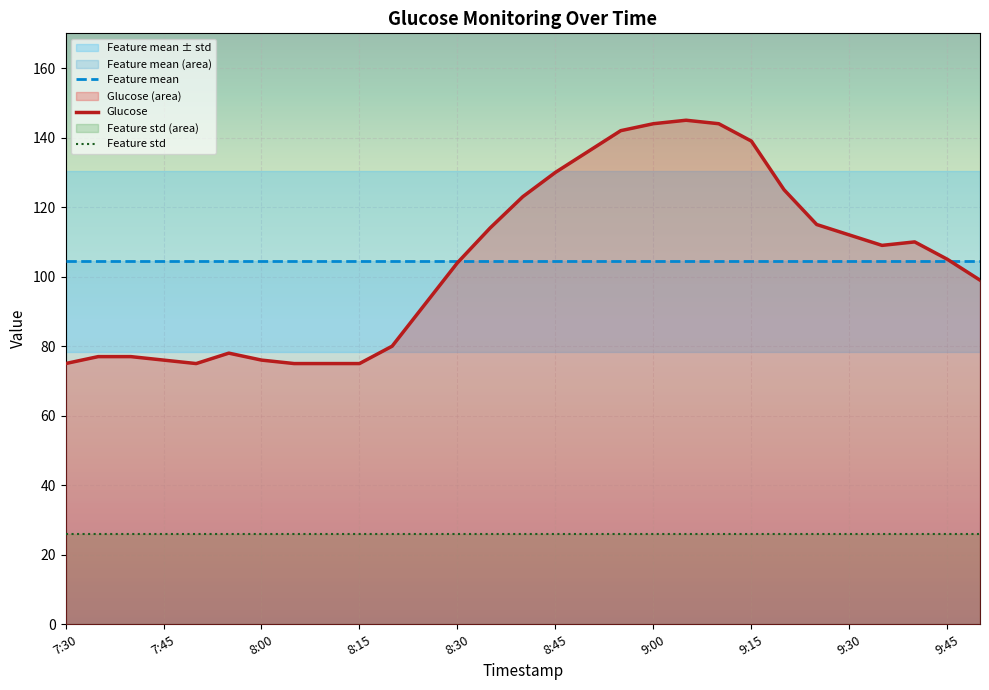

True or false: Glucose has a value of 145.0 at 19.

True